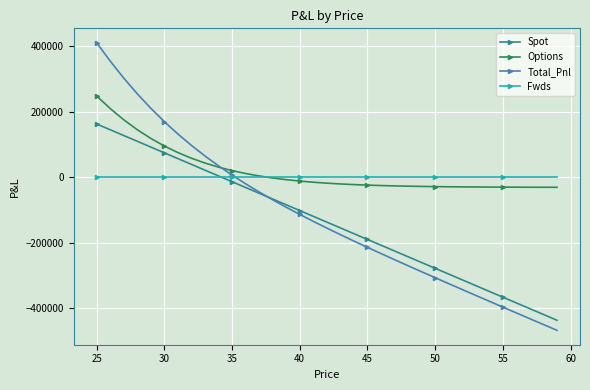

What are all the series names shown in the legend?

Spot, Options, Total_Pnl, Fwds